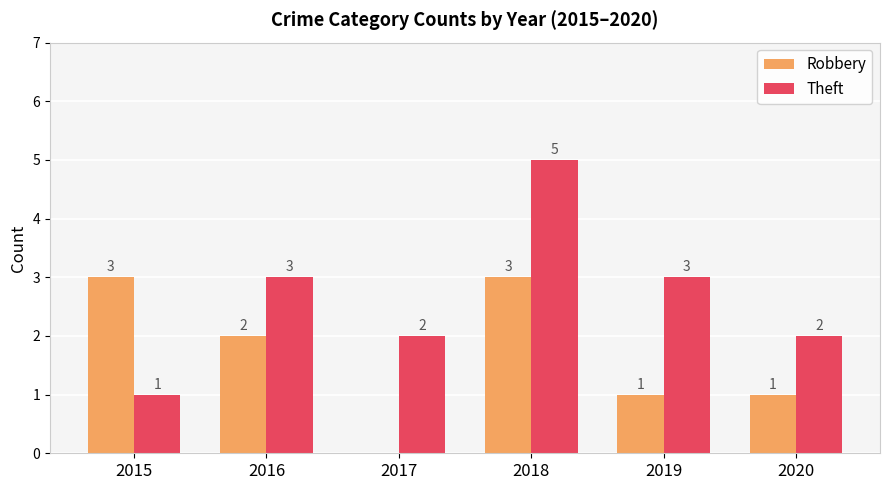

What is the sum of all Robbery values?

10